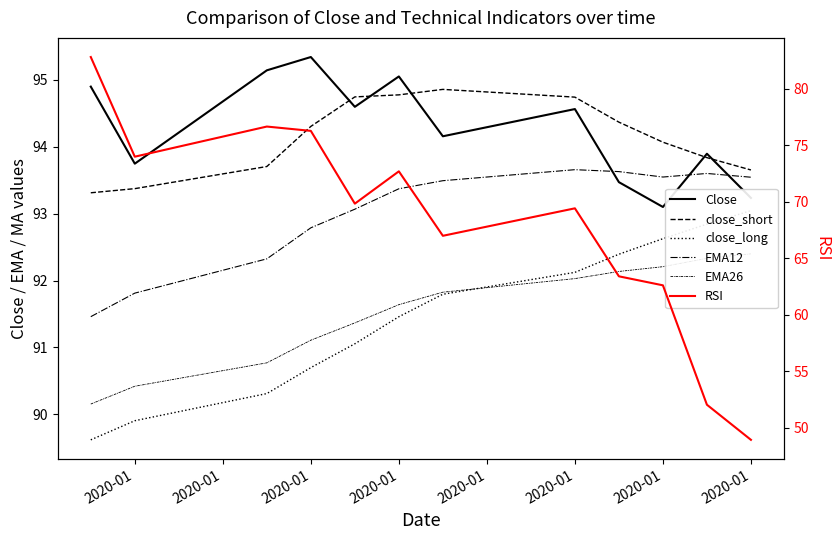

At which label does EMA12 first exceed 93?

2020-01